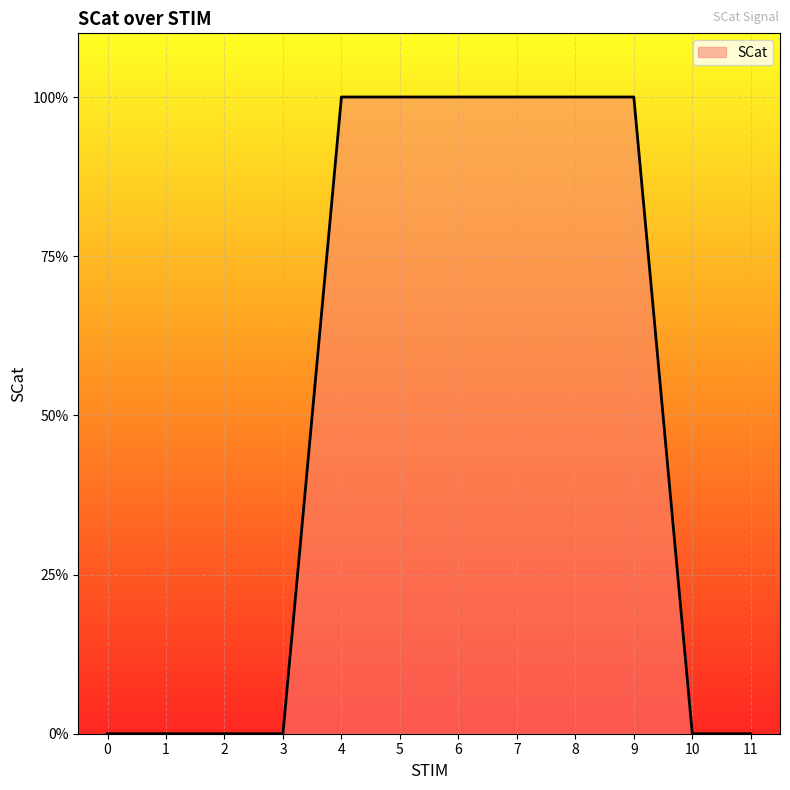

The chart shows a value of 1 at 8. True or false?

True